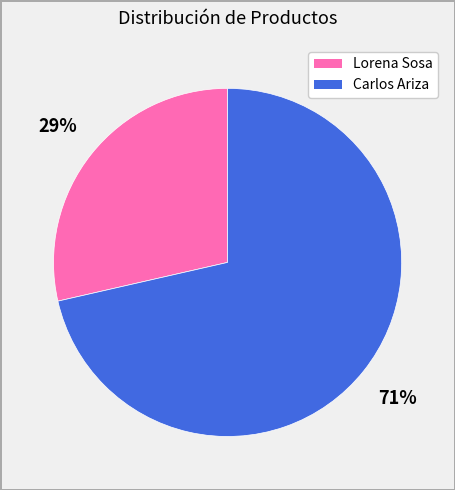

Which category has the biggest portion of the pie?

Carlos Ariza